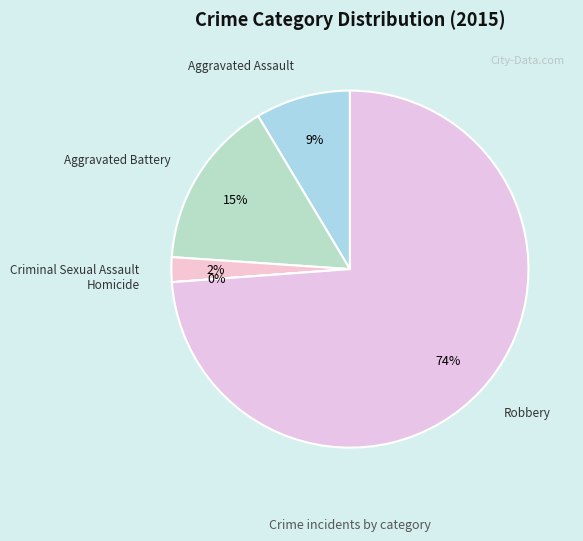

Do Homicide and Aggravated Battery together represent more than half of the pie?

No